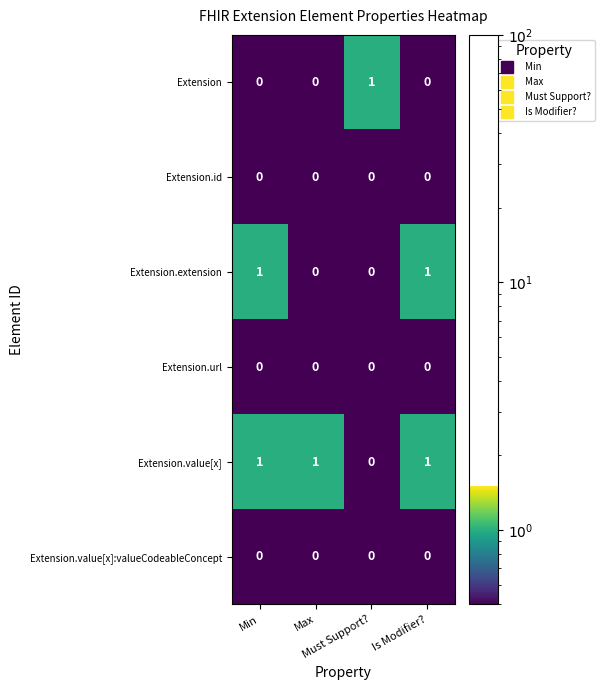

What is the sum of all Extension.value[x] values?

3